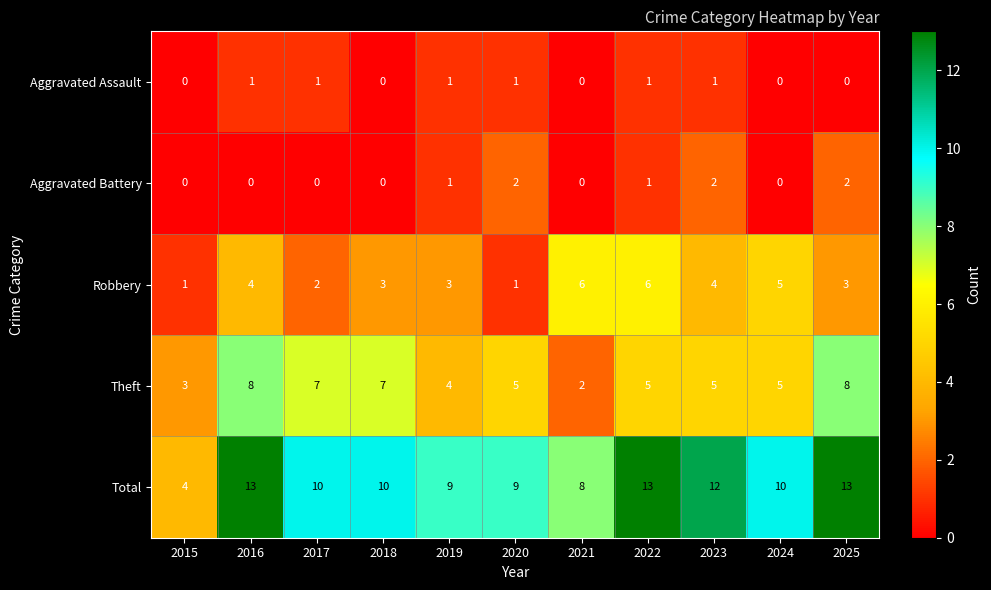

List the series in order of their peak value, highest first.

Total, Theft, Robbery, Aggravated Battery, Aggravated Assault